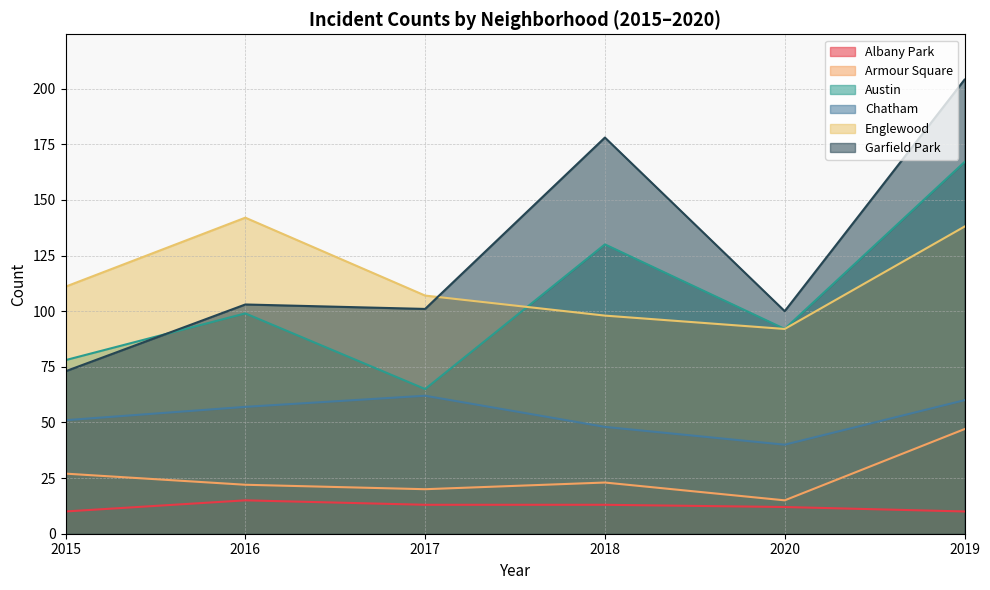

The Chatham series shows 14 at 2017. True or false?

False